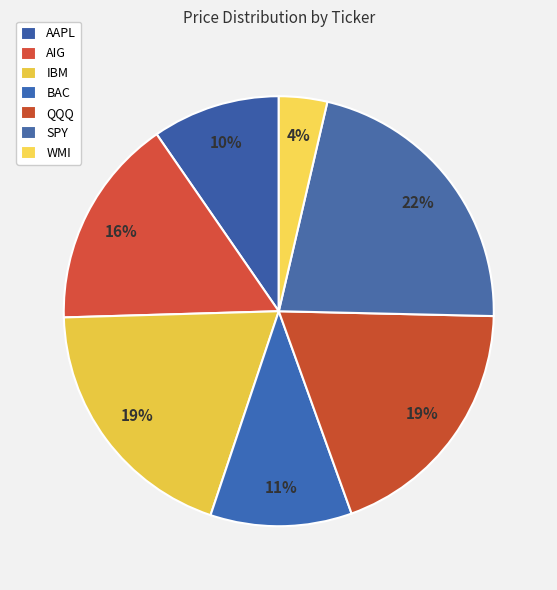

Is it true that WMI is 4% of the pie?

True